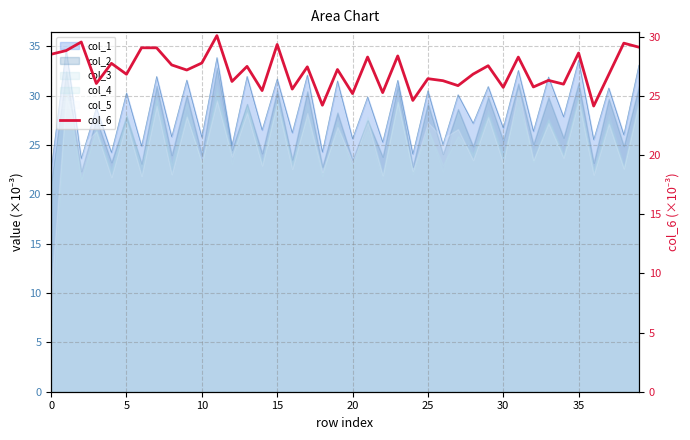

How many points are higher than both their immediate neighbors (excluding endpoints)?

16